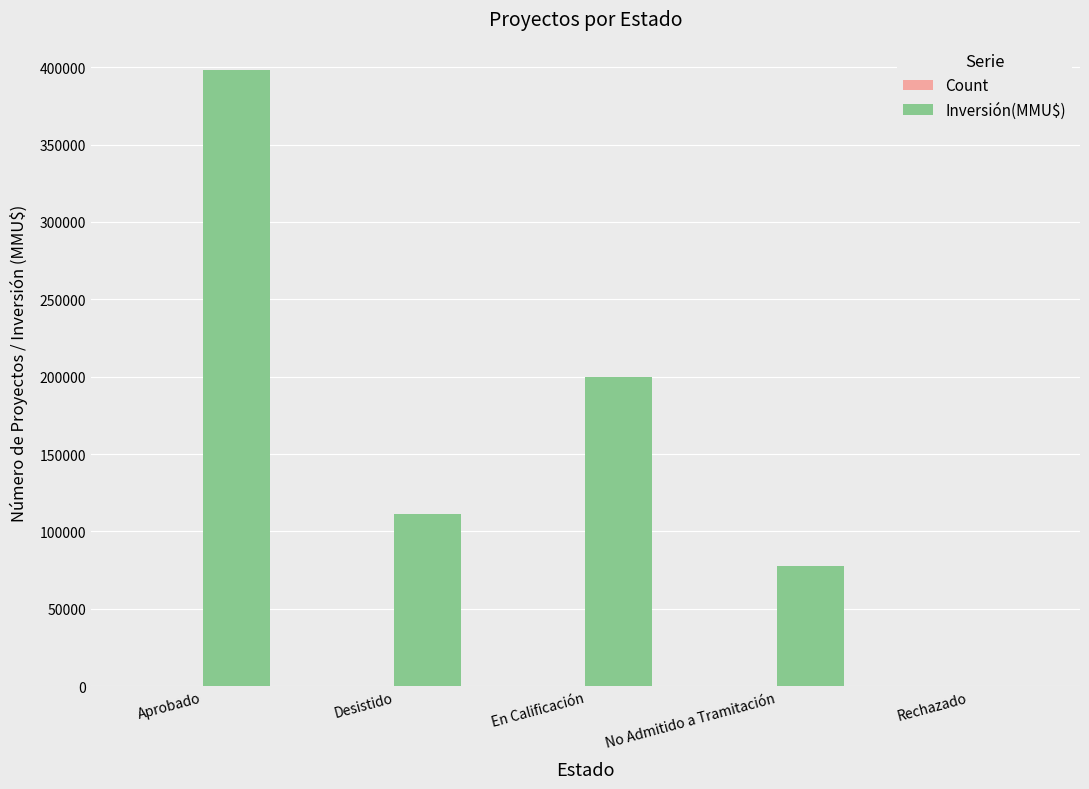

Which label corresponds to the largest value in the chart?

Aprobado